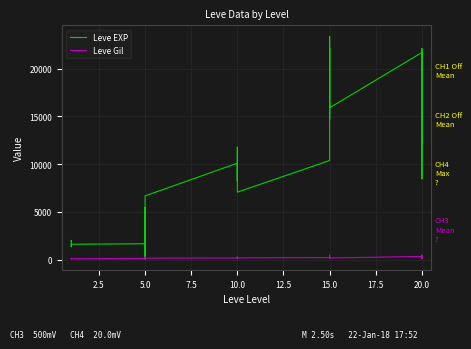

Which series has the largest total across all categories?

Leve EXP